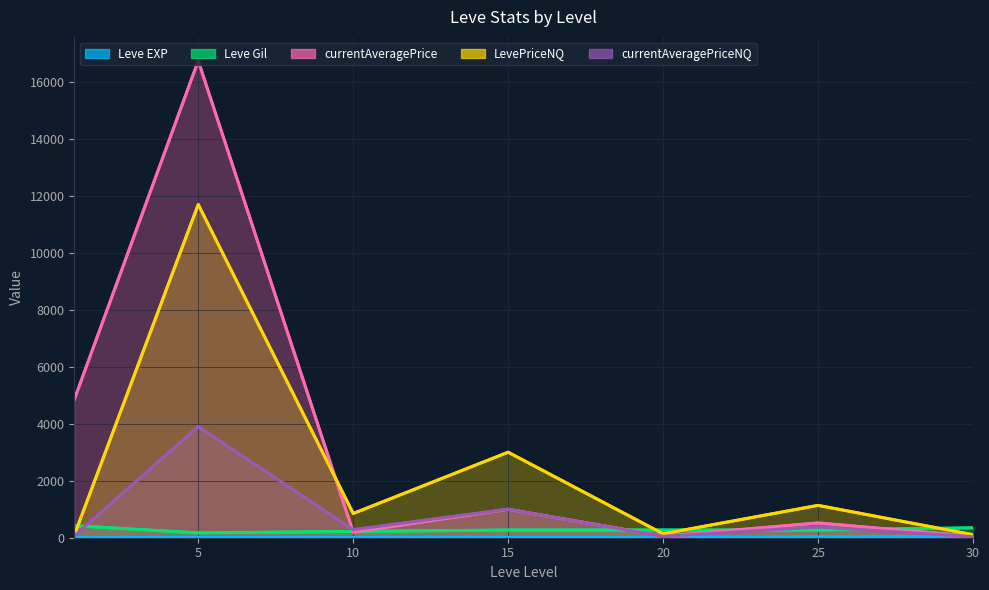

Reading right to left, transcribe all the data shown in this chart.

Leve EXP: 36	20	11	7	3	1	1
Leve Gil: 347	270	270	270	220	170	420
currentAveragePrice: 49	518	57	997	196	16734	4847
LevePriceNQ: 107	1135	138	3000	851	11691	86
currentAveragePriceNQ: 35	378	46	1000	283	3897	61